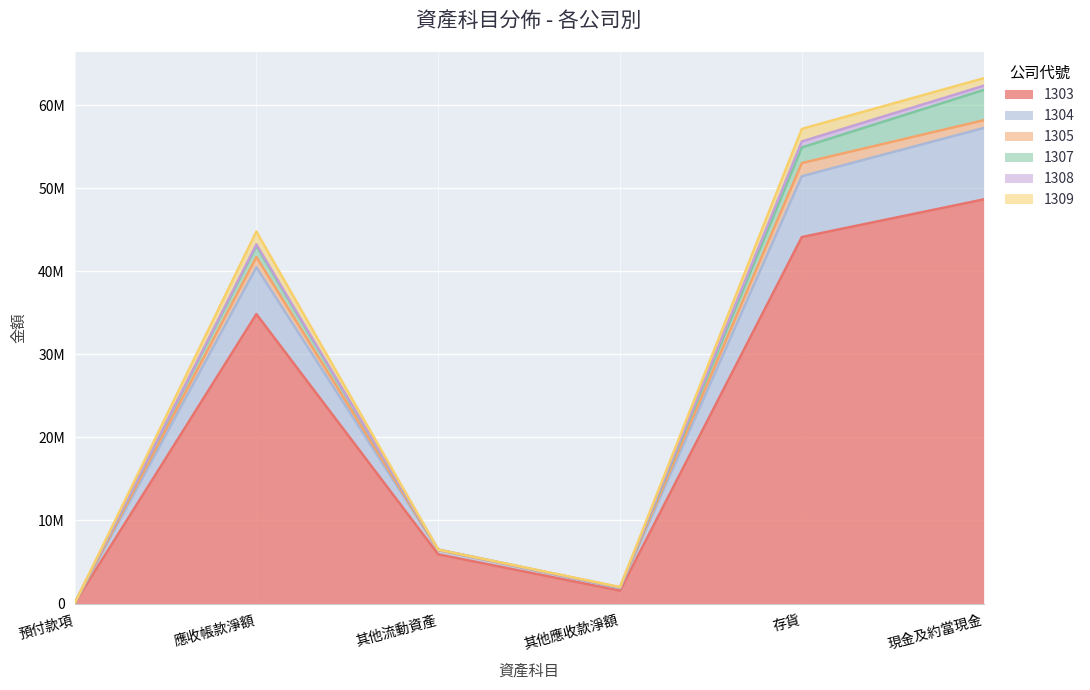

True or false: 1305 has a value of 2148 at 其他流動資產.

False